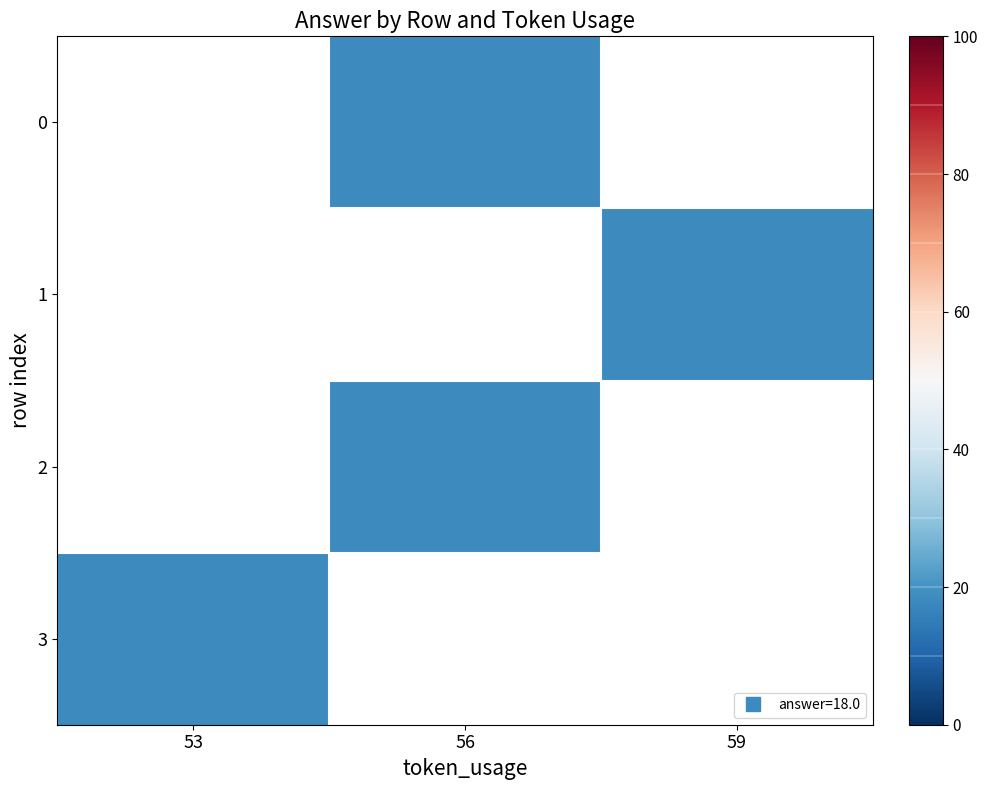

What is the approximate value of row_0 at 56?

18.0